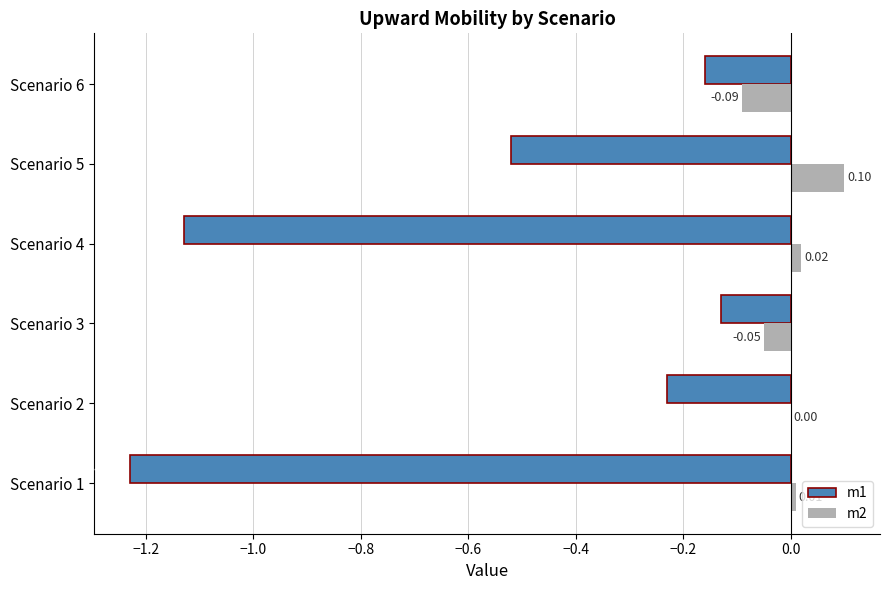

At which label does m1 reach its peak?

Scenario 3